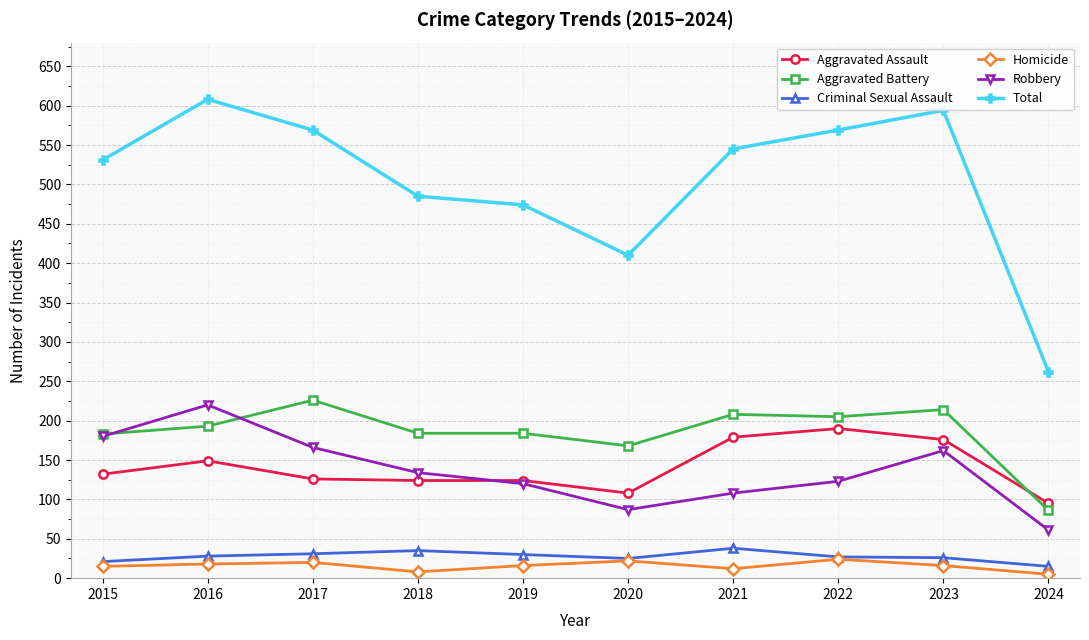

Rank the series by their maximum value, from lowest to highest.

Homicide, Criminal Sexual Assault, Aggravated Assault, Robbery, Aggravated Battery, Total